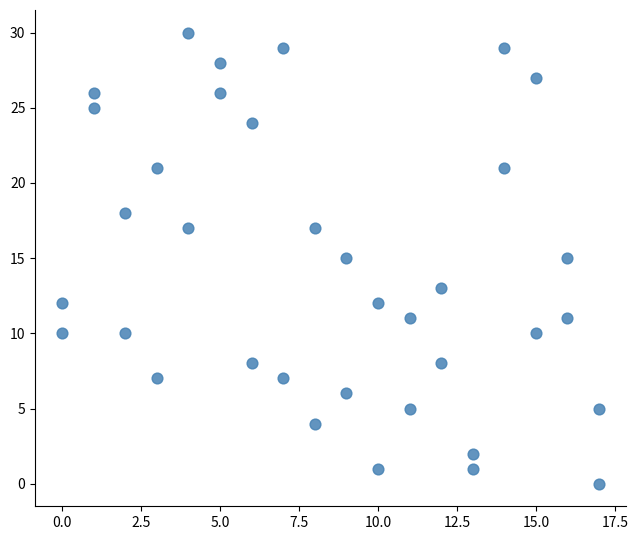

What is the range of Y values (max minus min)?

30